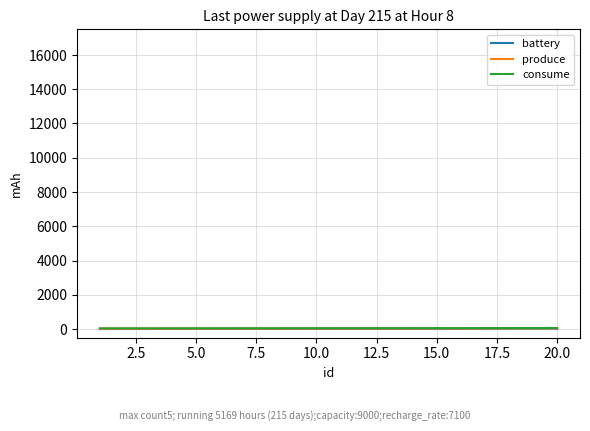

How many lines are shown in the chart?

3